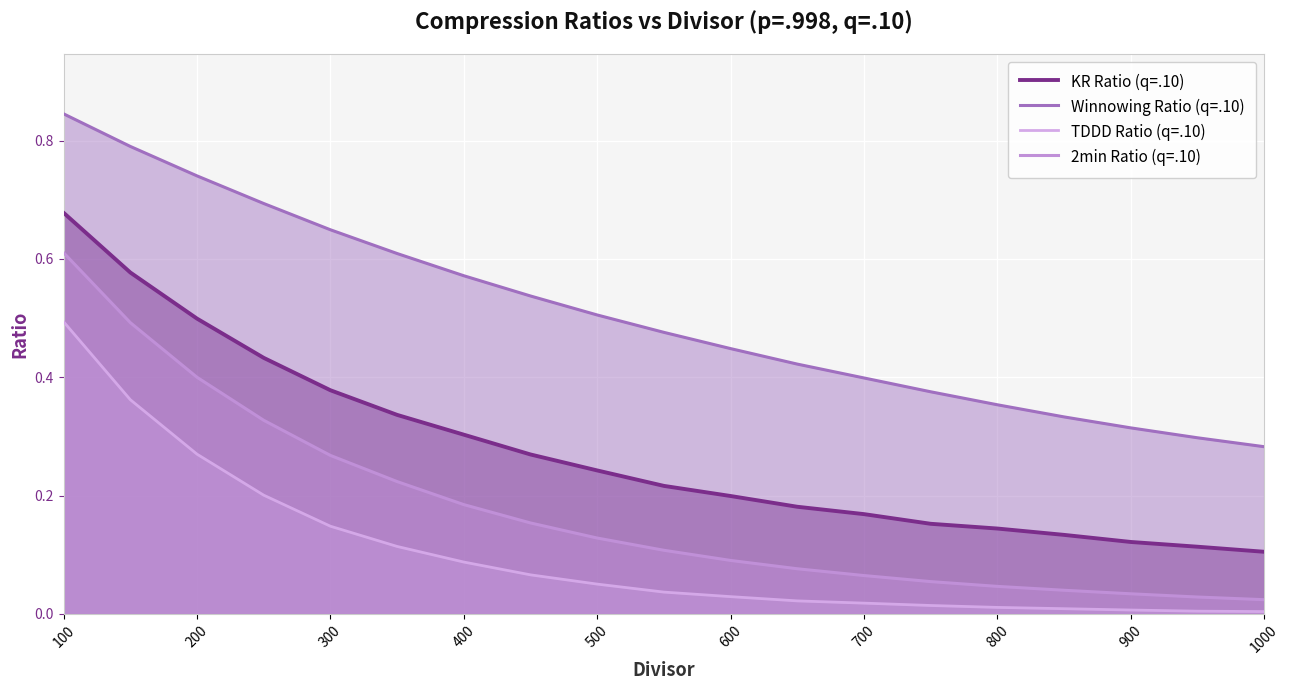

How many lines are shown in the chart?

4